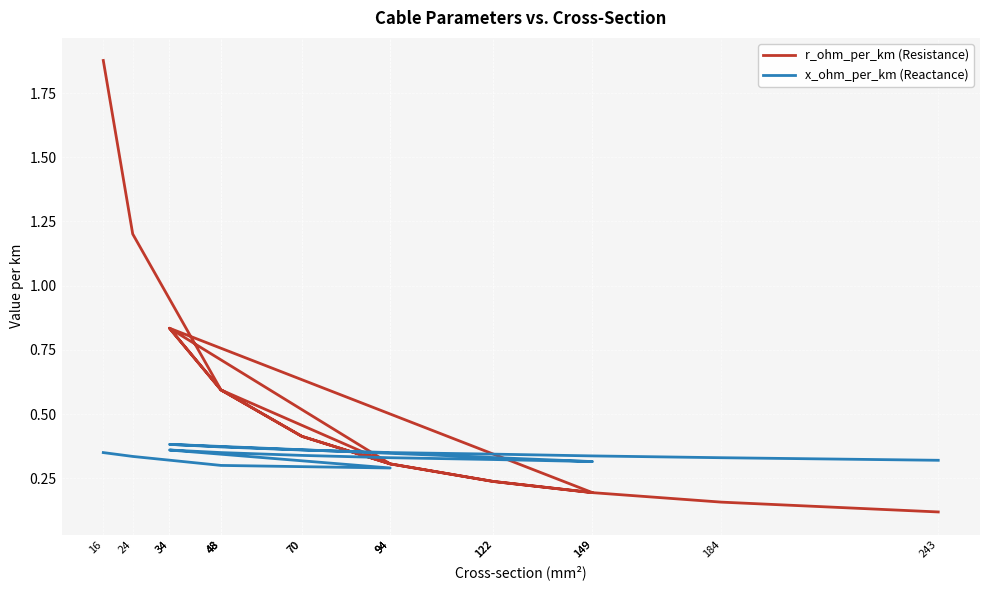

The value of r_ohm_per_km (Resistance) at 34 is 0.8. True or false?

True